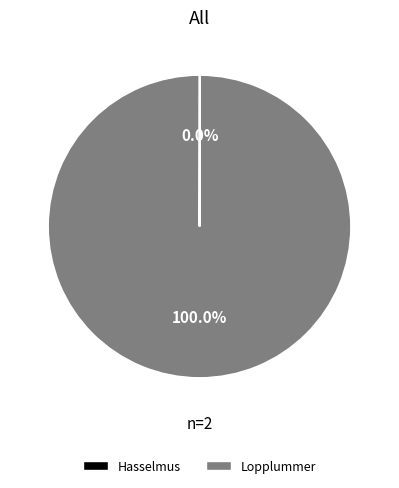

Does Lopplummer represent more than half of the total?

Yes